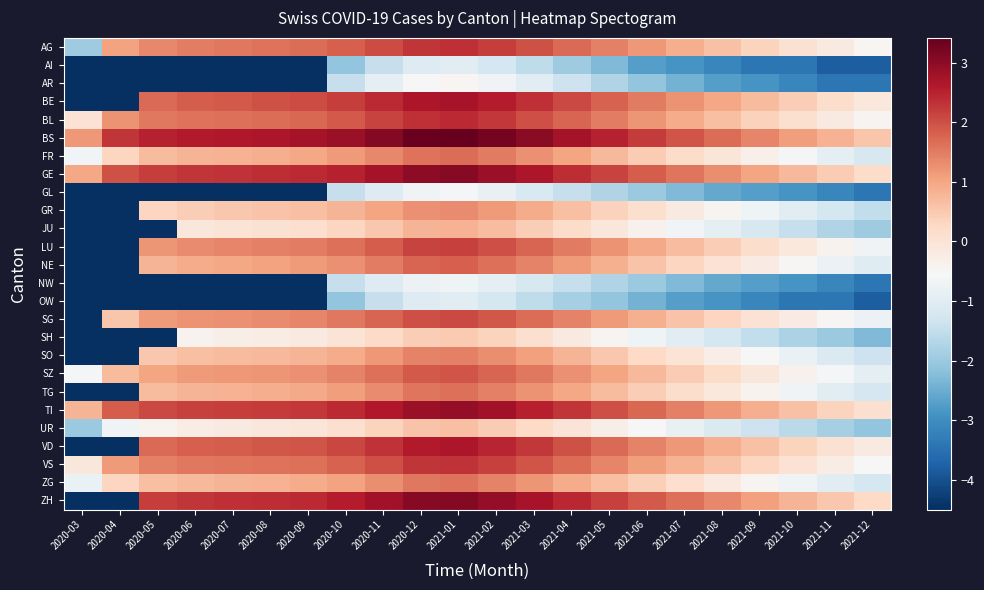

At how many categories does at least one series exceed -3?

22